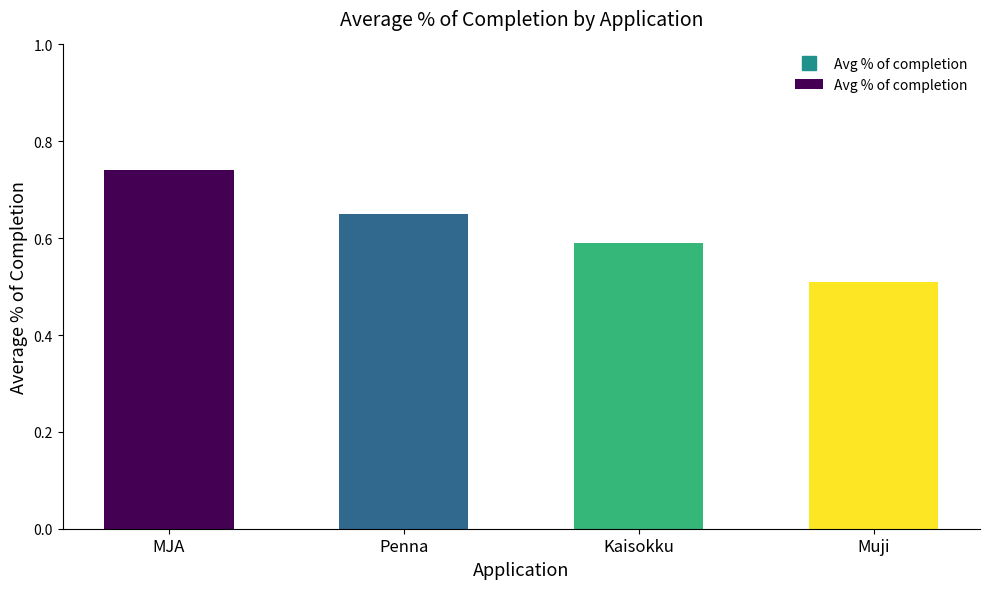

What is the sum of all values?

2.5